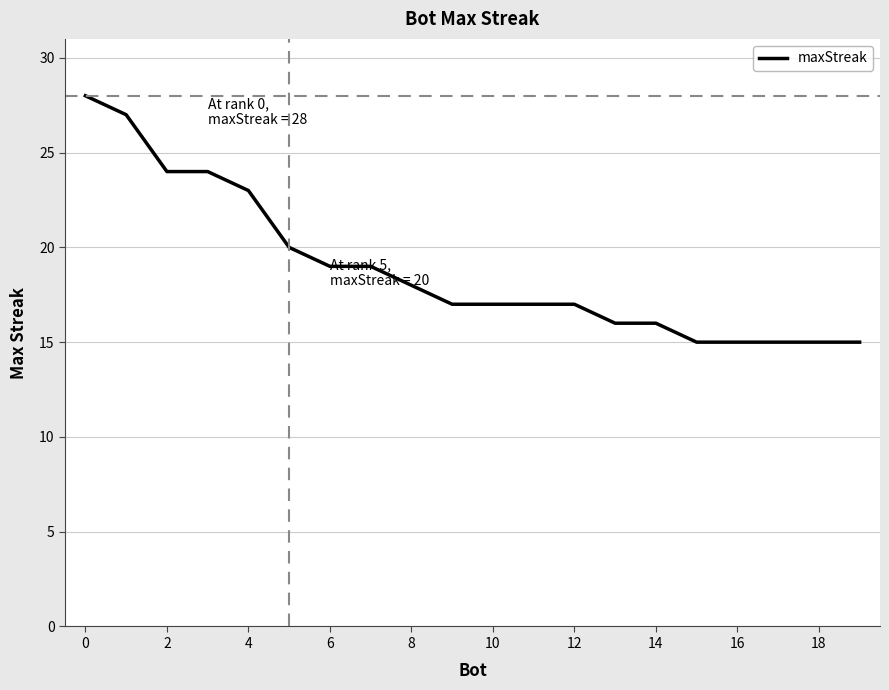

What is the greatest value displayed?

28